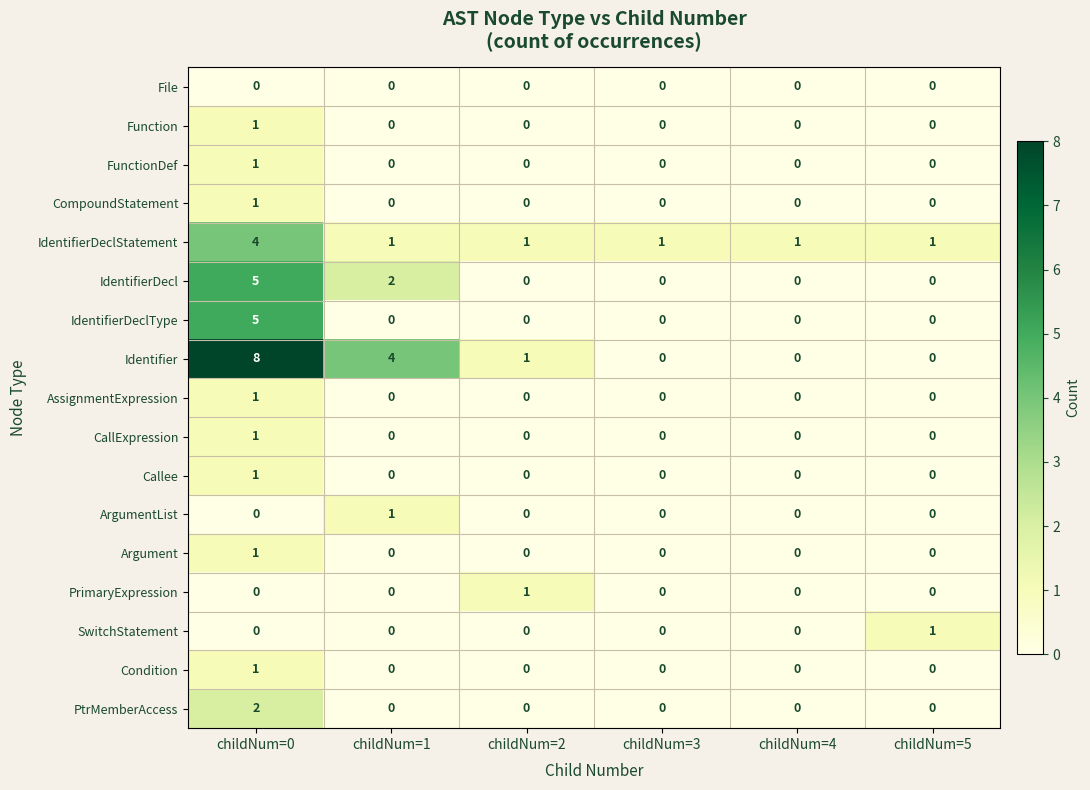

What is the difference between the highest and lowest values at childNum=2?

1